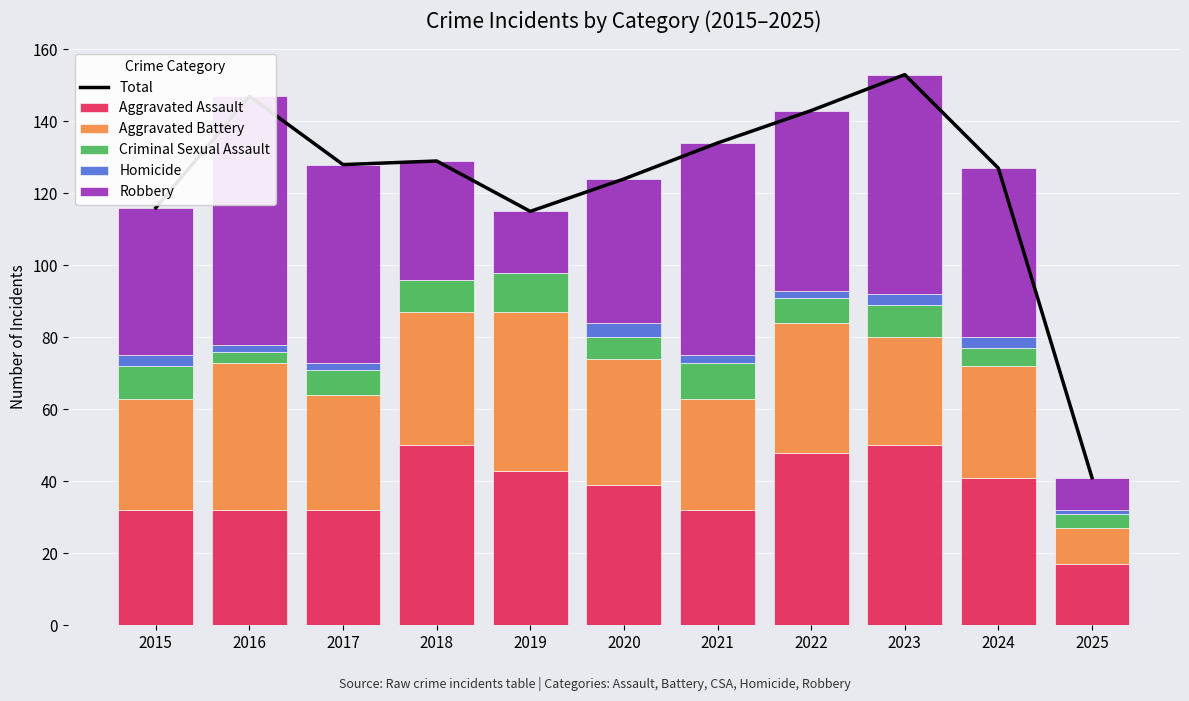

What are all the series names shown in the legend?

Total, Aggravated Assault, Aggravated Battery, Criminal Sexual Assault, Homicide, Robbery